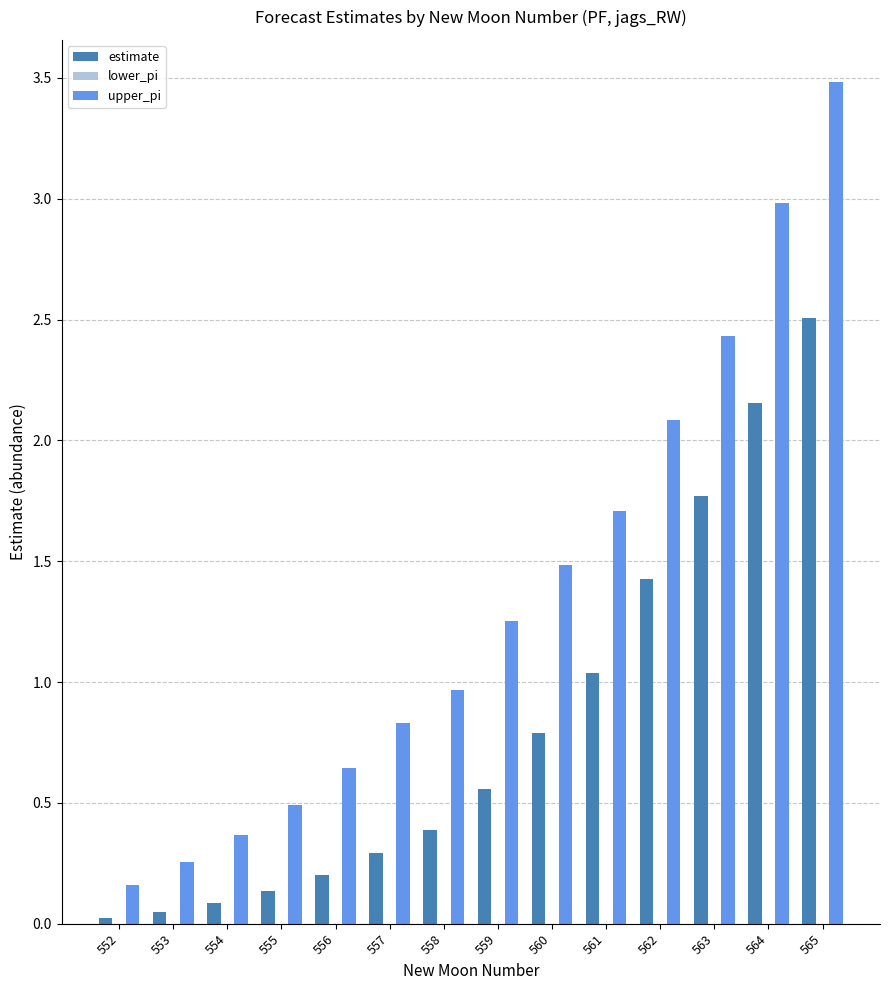

At 561, list the series in order from largest to smallest.

upper_pi, estimate